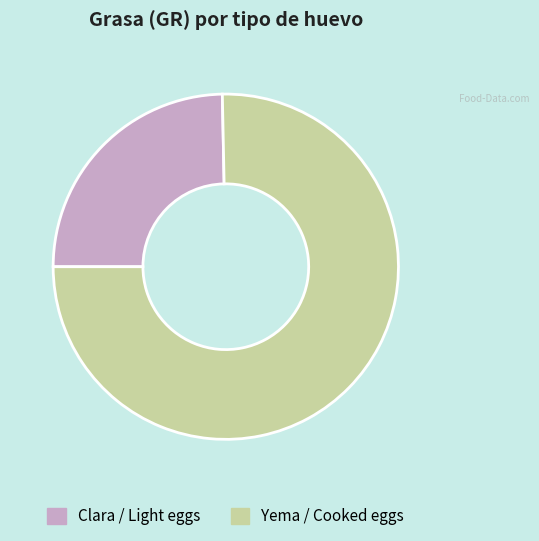

Is there any slice that represents more than half of the pie?

Yes